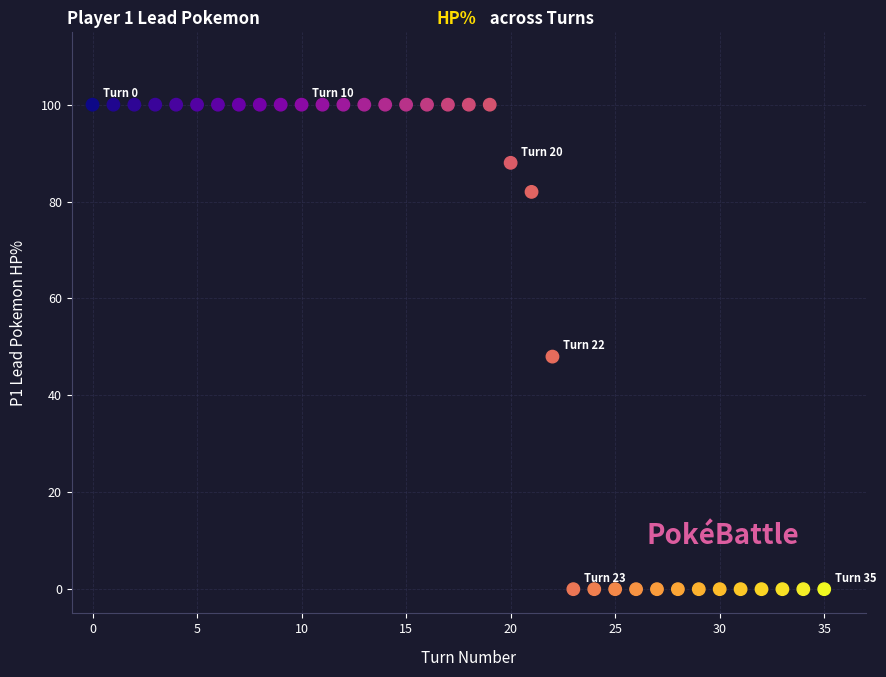

What is the range of Y values (max minus min)?

100